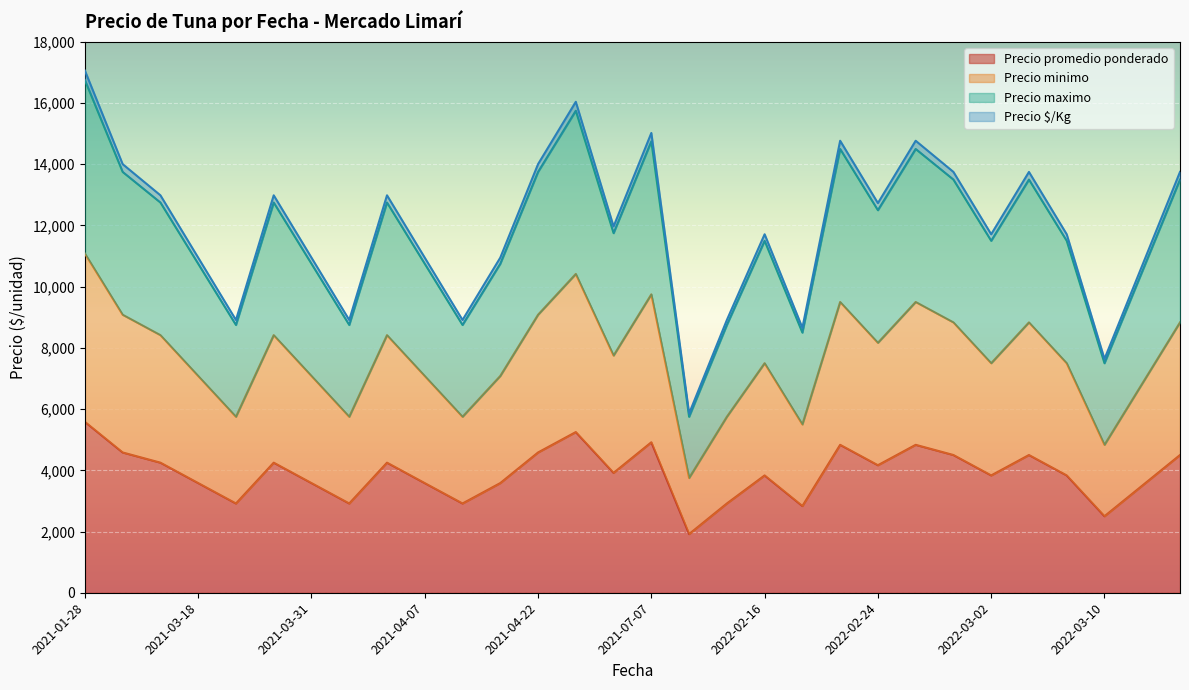

Between 2021-03-18 and 2022-03-02, which series saw the biggest shift?

Precio maximo